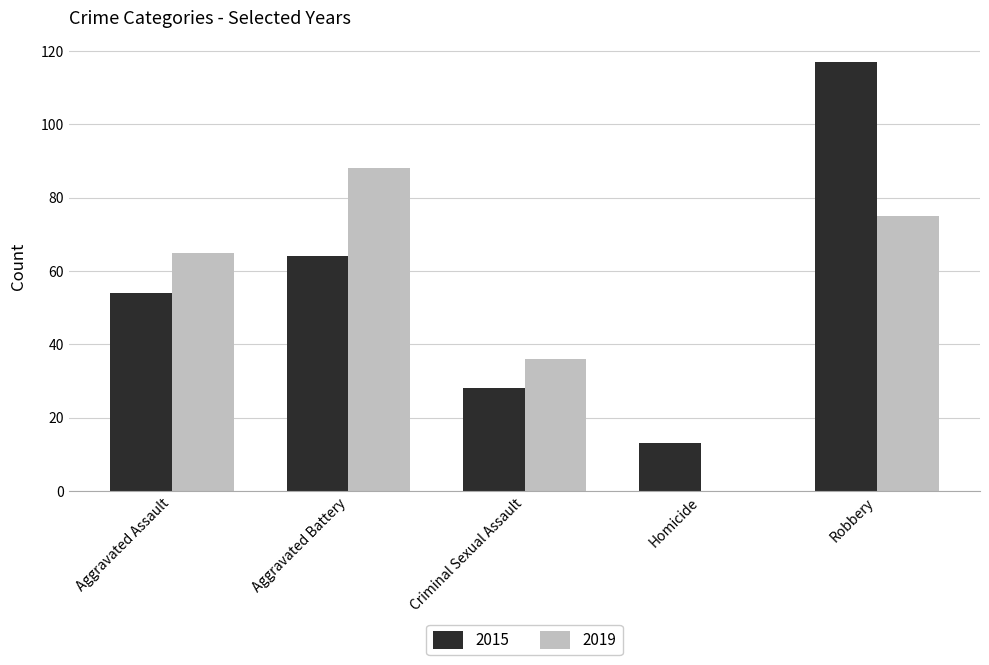

What is the total value across all series at Criminal Sexual Assault?

64